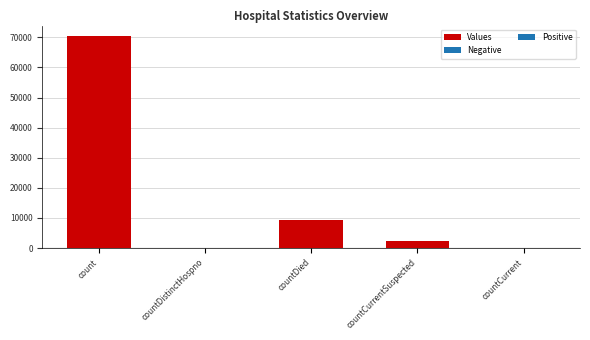

Is it true that the value at count is 23718?

False